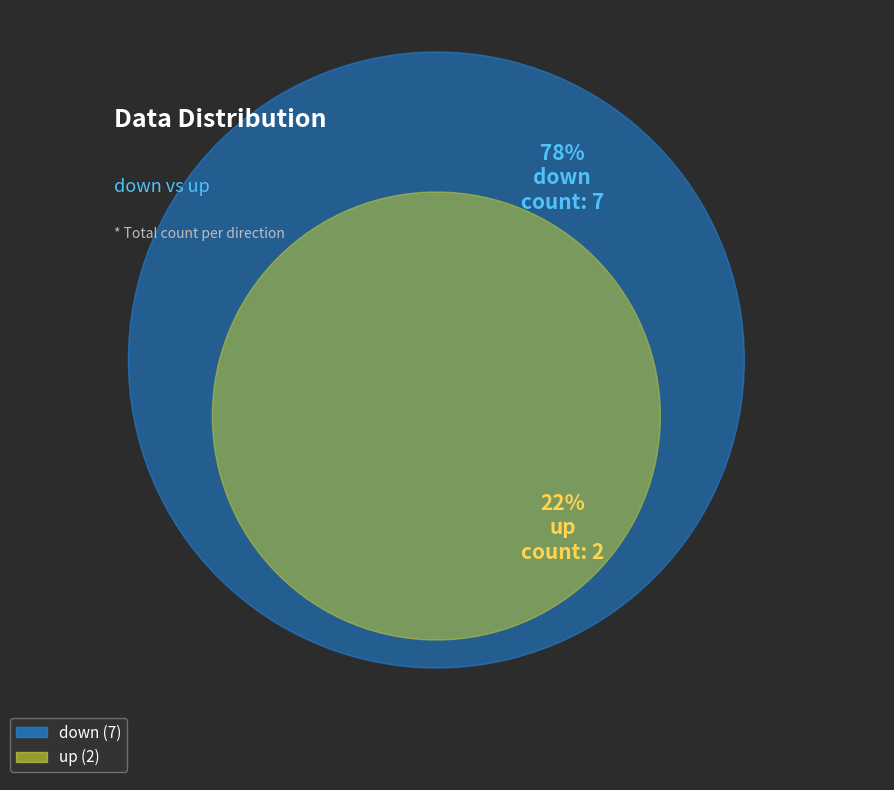

Is there any slice that represents more than half of the pie?

Yes